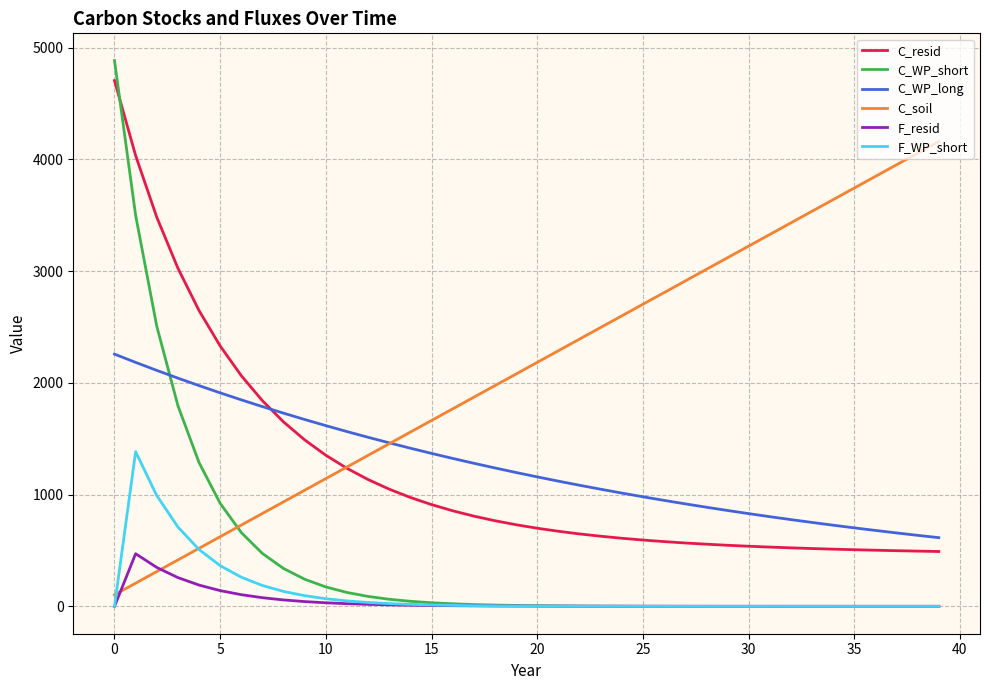

What is the difference between the maximum and second lowest values in the C_soil series?

3952.0